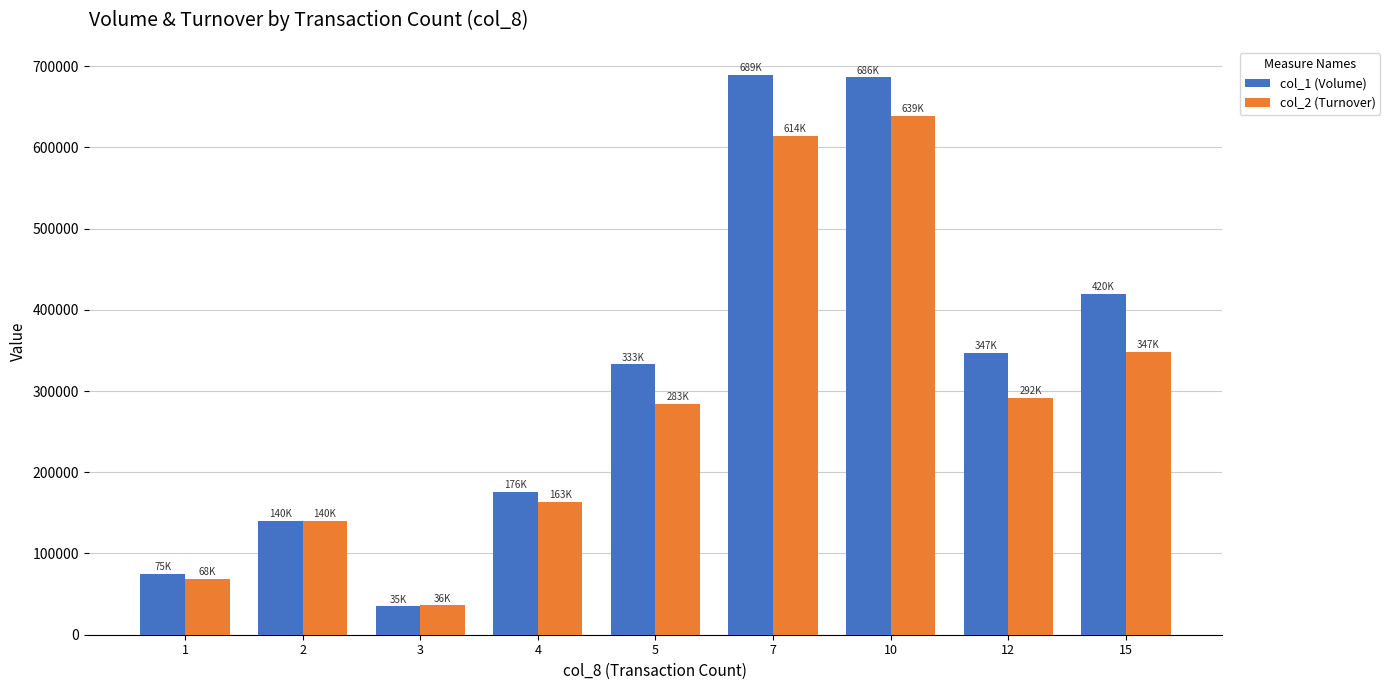

What is the maximum value shown in the chart?

689000